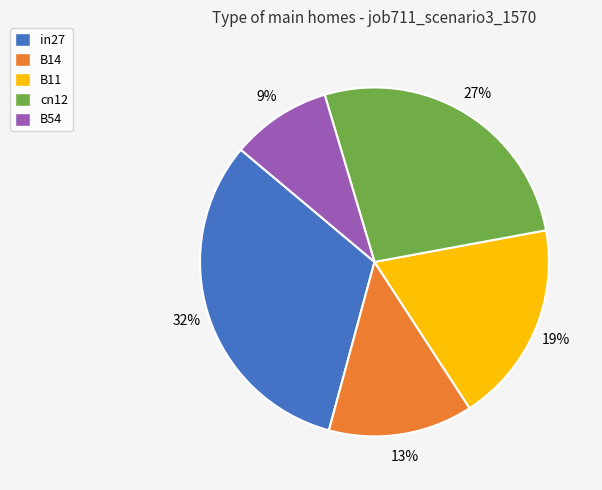

How many slices are in this pie chart?

5